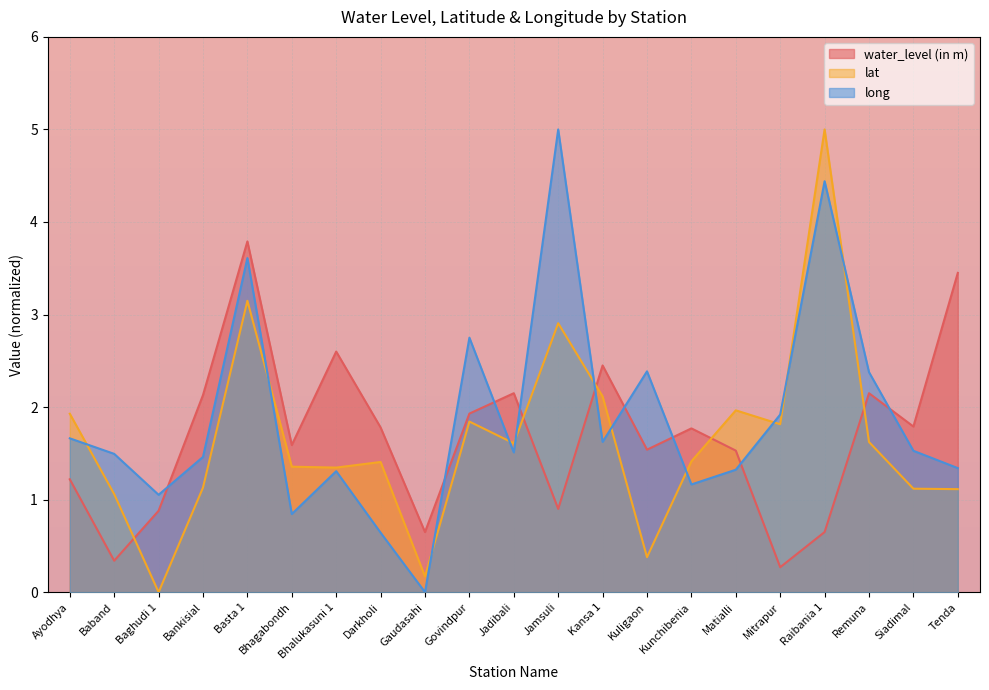

What is the label of the 1st point from the left?

Ayodhya